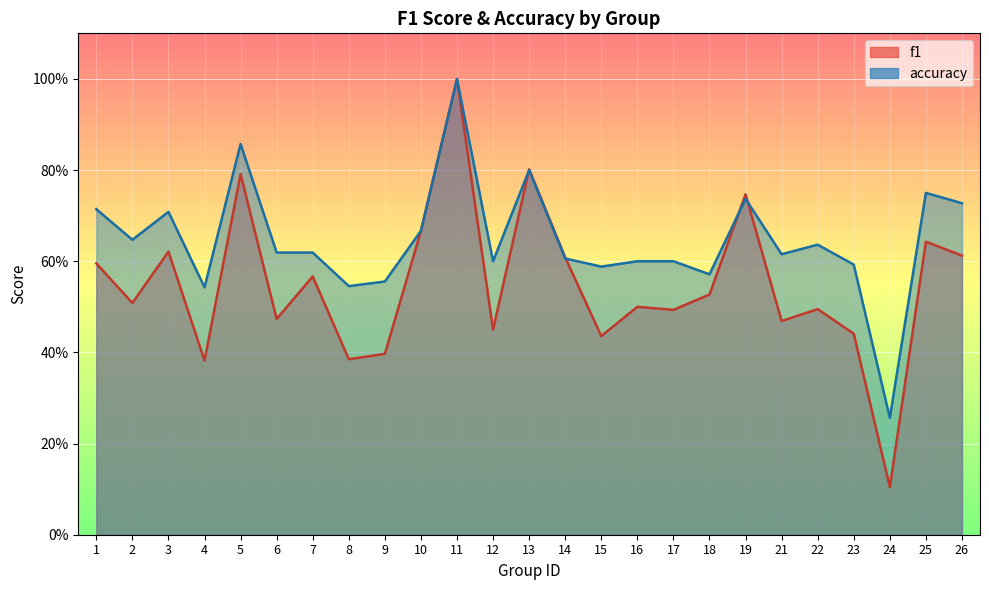

What is the sum of all f1 values?

13.7